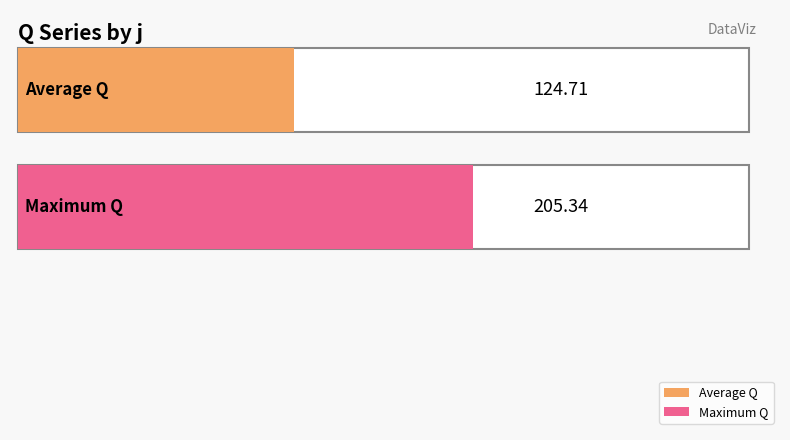

The s series shows 1.8 at 9. True or false?

False